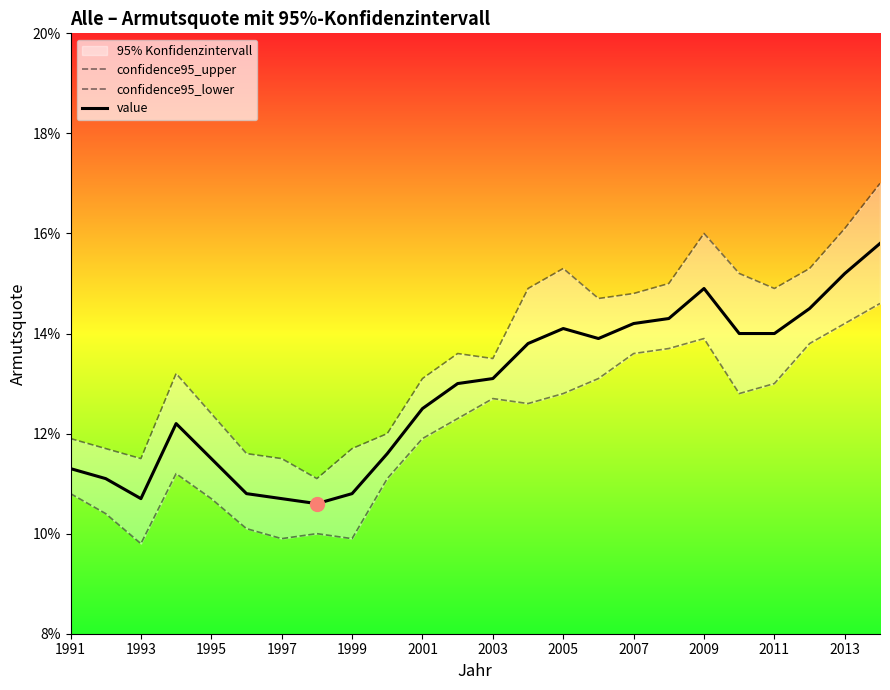

Reading right to left, extract all data points from this chart.

confidence95_upper: 0.2	0.2	0.2	0.1	0.2	0.2	0.1	0.1	0.1	0.2	0.1	0.1	0.1	0.1	0.1	0.1	0.1	0.1	0.1	0.1	0.1	0.1	0.1	0.1
confidence95_lower: 0.1	0.1	0.1	0.1	0.1	0.1	0.1	0.1	0.1	0.1	0.1	0.1	0.1	0.1	0.1	0.1	0.1	0.1	0.1	0.1	0.1	0.1	0.1	0.1
value: 0.2	0.2	0.1	0.1	0.1	0.1	0.1	0.1	0.1	0.1	0.1	0.1	0.1	0.1	0.1	0.1	0.1	0.1	0.1	0.1	0.1	0.1	0.1	0.1